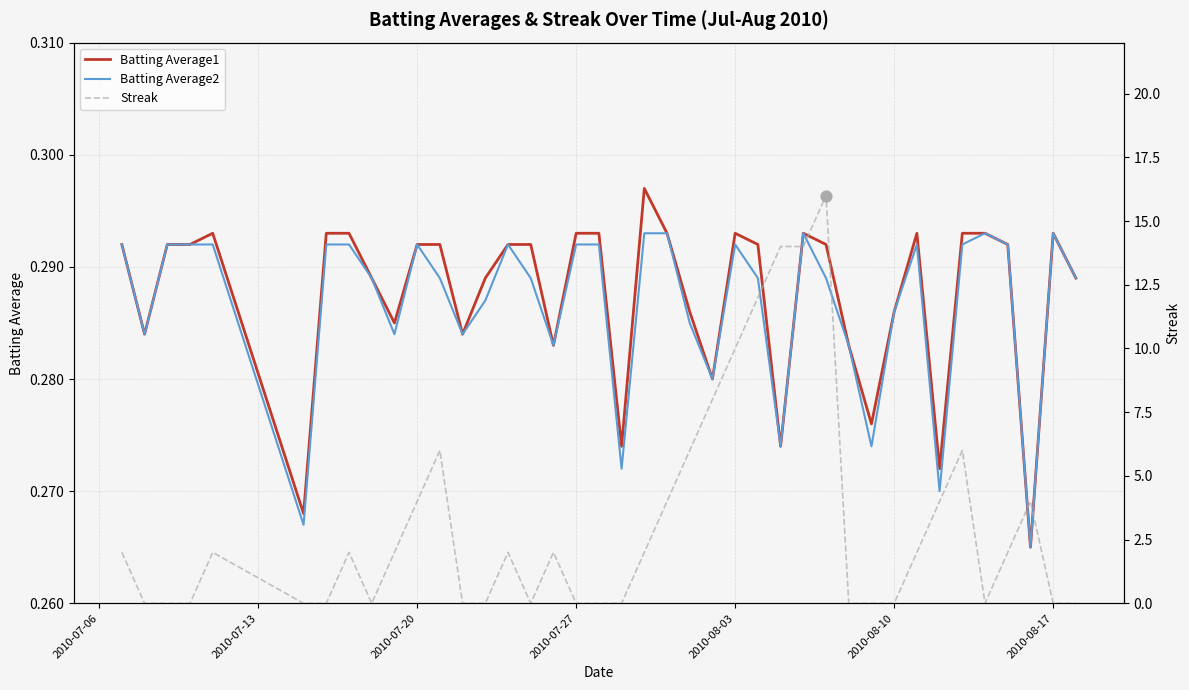

Which series has the widest spread of Y values?

Streak